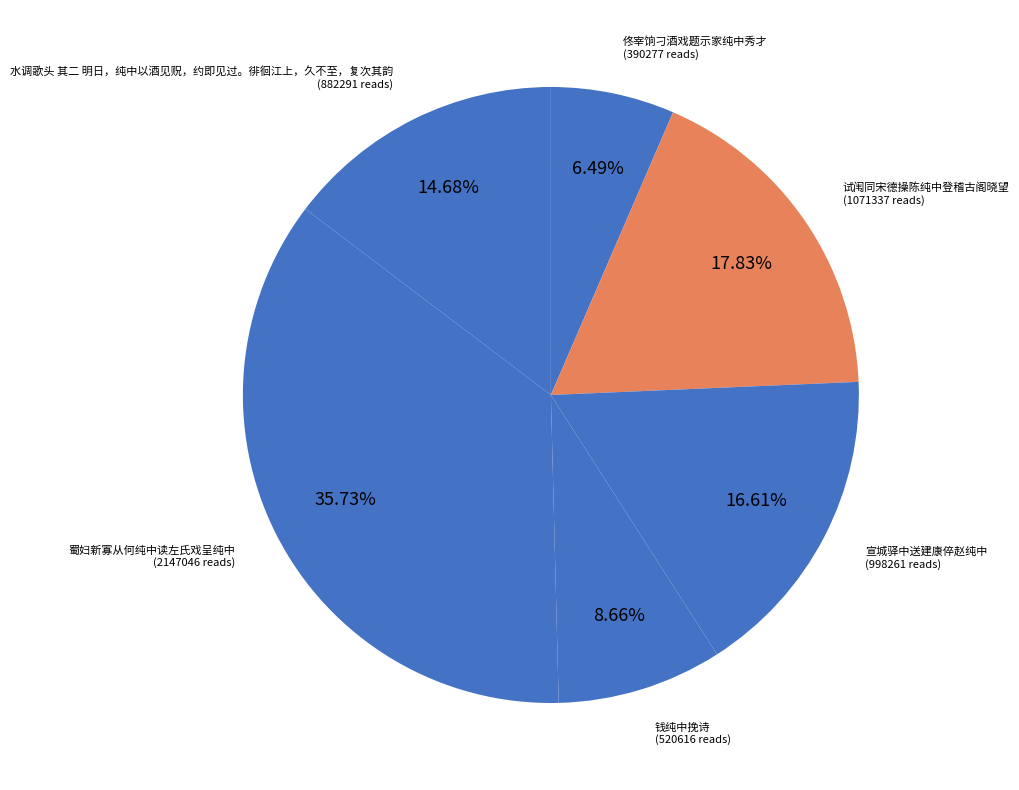

Which slice is the smallest?

佟宰饷刁酒戏题示家纯中秀才